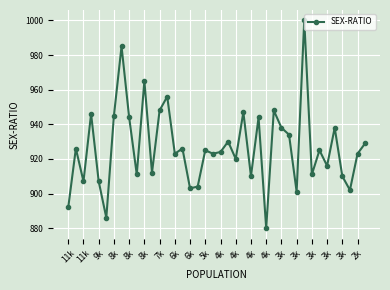

How many interior local peaks (higher than both neighbors) does the data have?

14